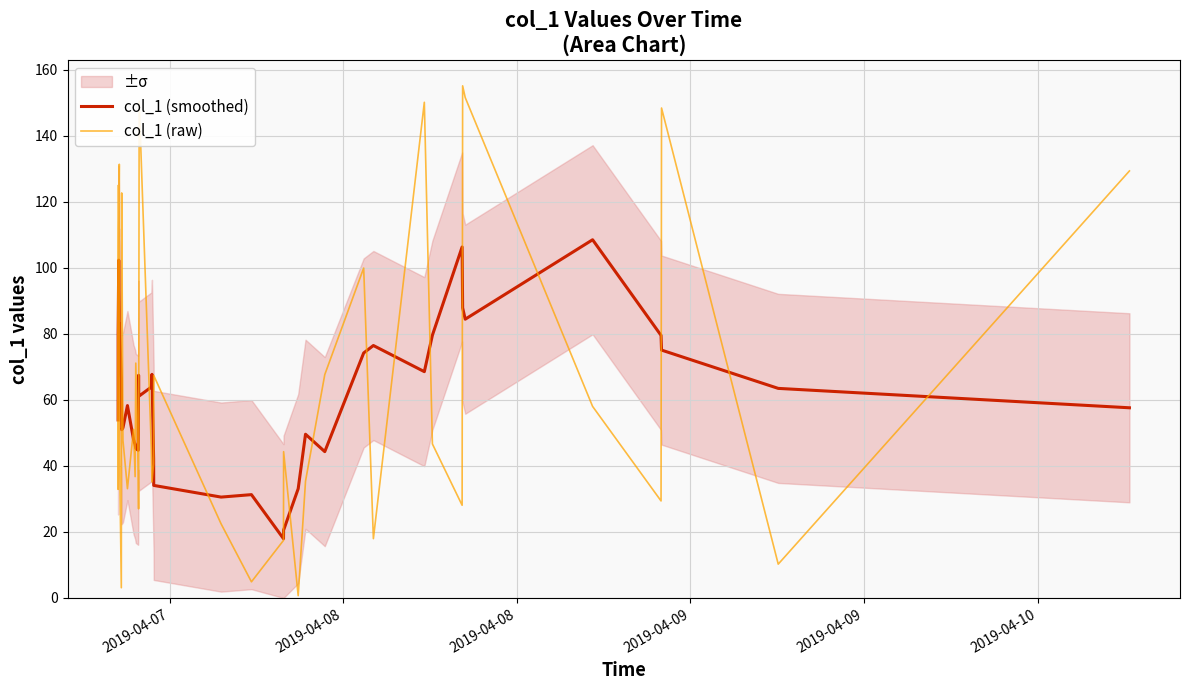

How many series are shown in this chart?

2